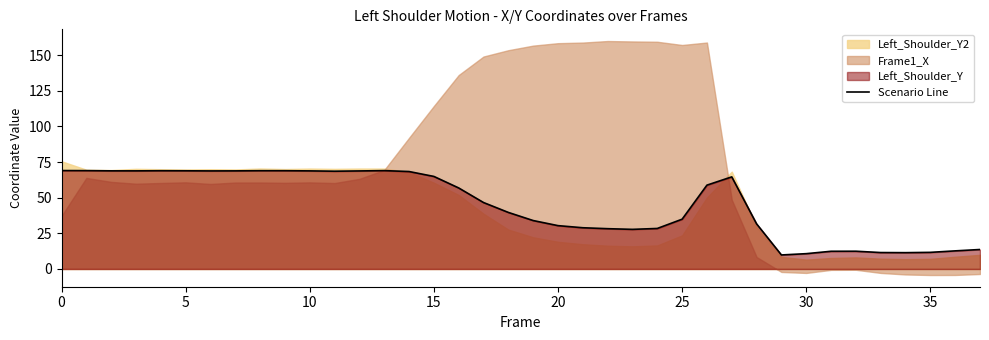

Reading left to right, transcribe all the data shown in this chart.

69.0	69.0	68.8	68.8	68.9	68.9	68.8	68.8	68.9	68.9	68.8	68.6	68.8	69.0	68.4	64.9	56.8	46.6	39.7	34.0	30.4	28.9	28.3	27.8	28.4	34.9	58.8	64.6	31.6	9.8	10.7	12.4	12.4	11.5	11.4	11.7	12.7	13.7